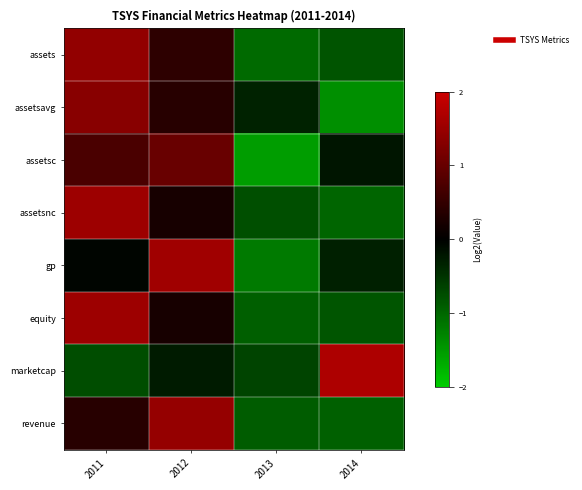

What is the difference between the highest and lowest values at 2011?

2.3